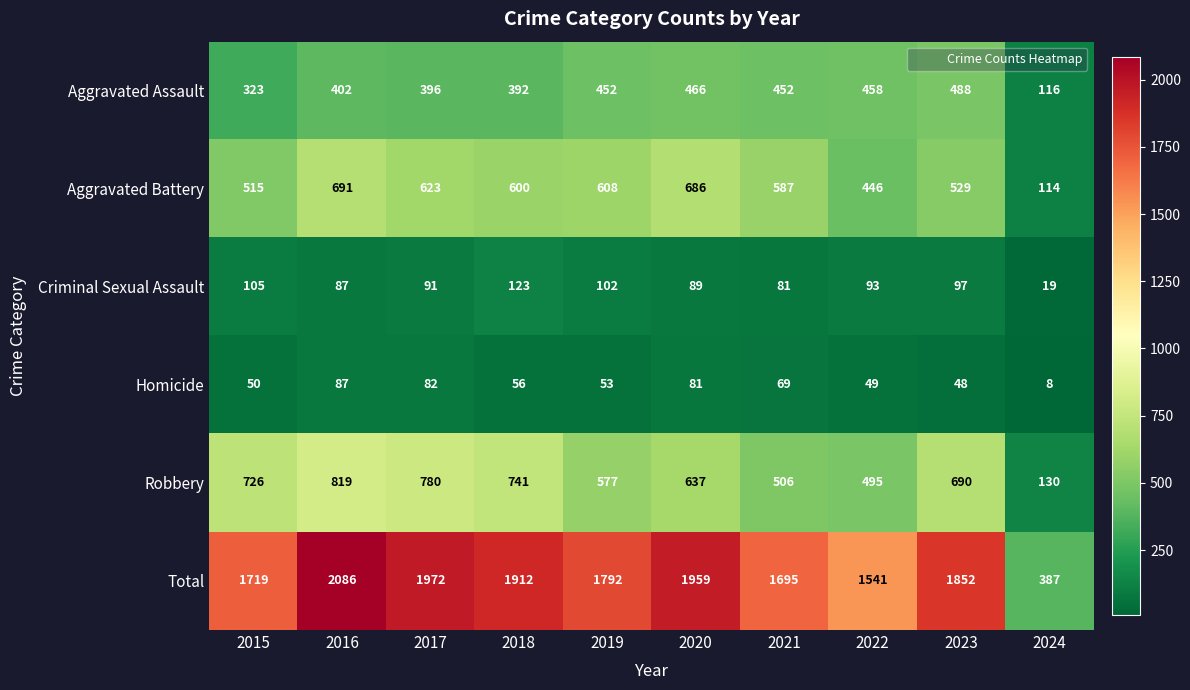

What is the total value across all series at 2023?

3704